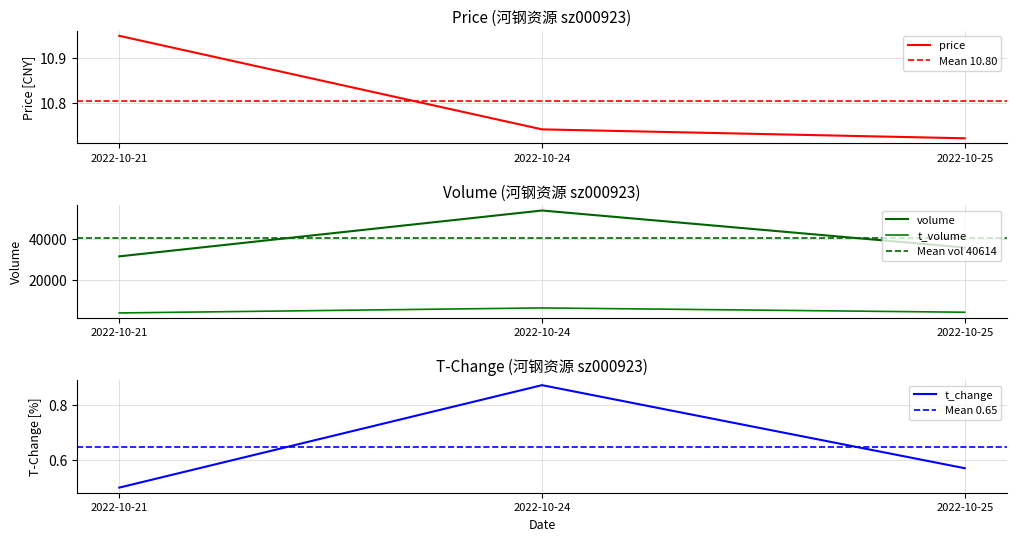

Does the chart display data point markers on the line(s)?

No